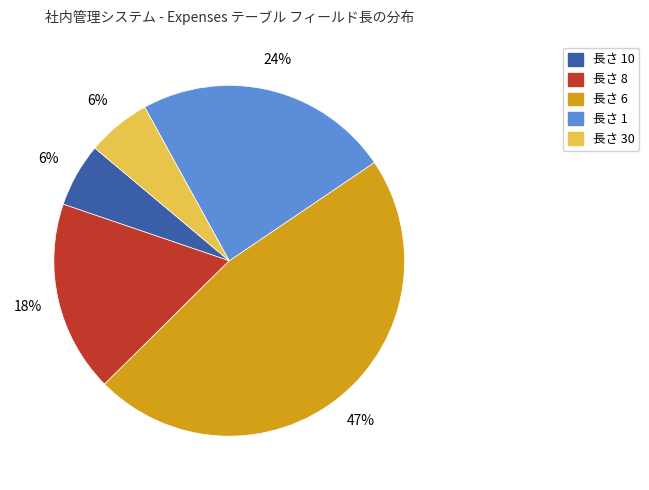

To the nearest percent, what is the average slice percentage?

20%